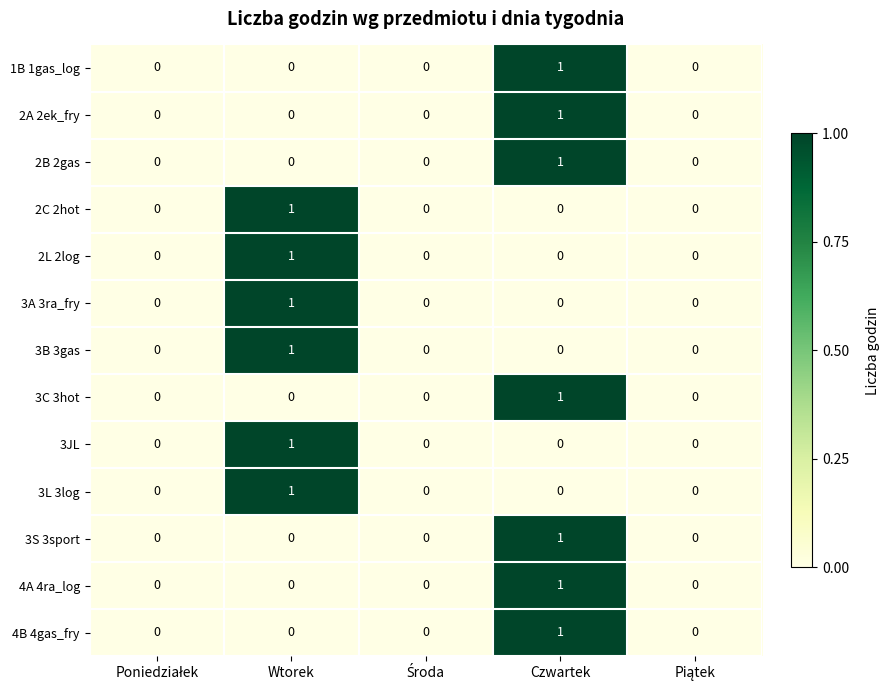

How many 2L 2log values are between 0 and 1?

5